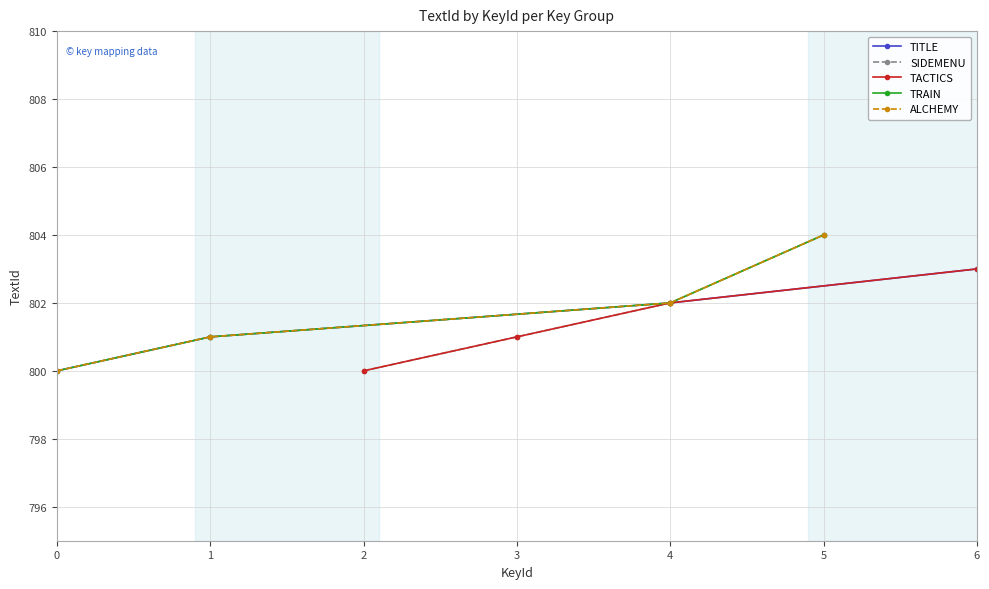

How many values in the SIDEMENU series are below 802?

2